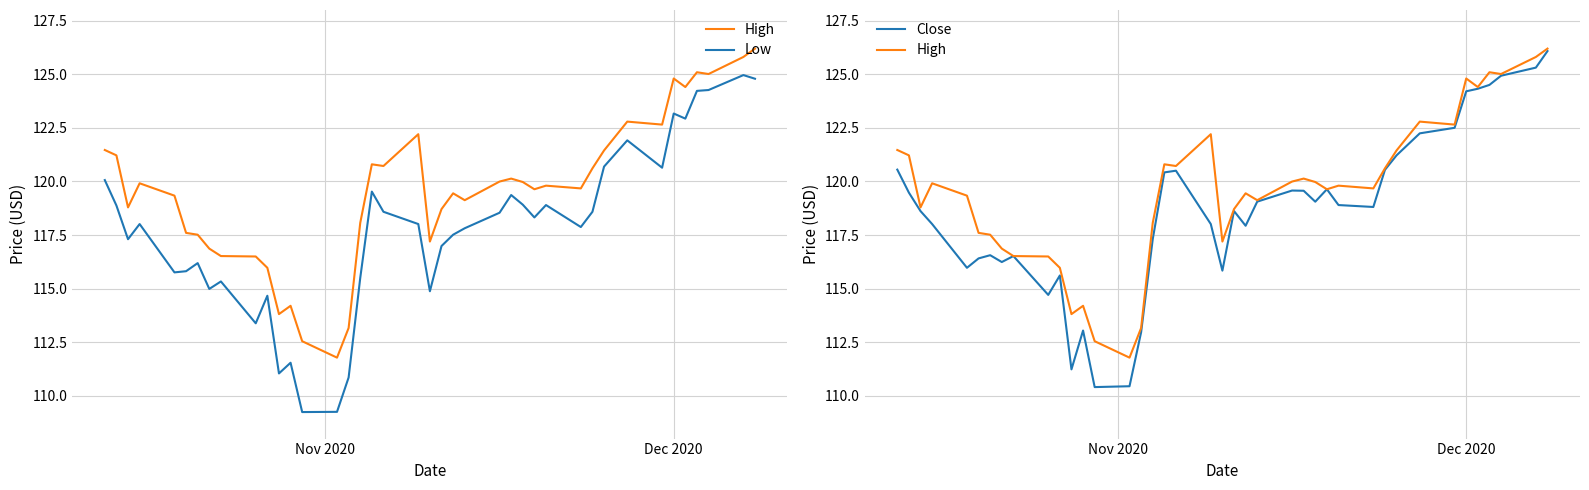

What is the average value of the Close series?

118.6